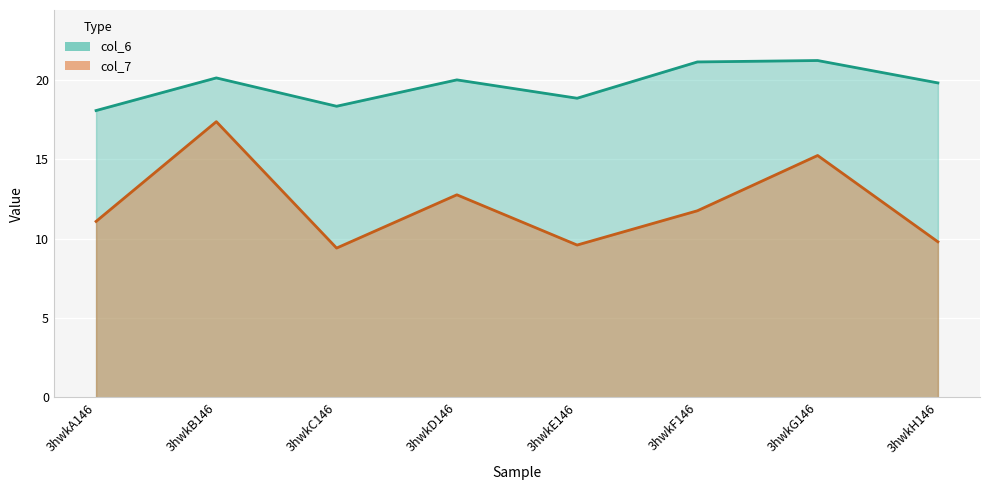

Is the value of col_6 at 3hwkB146 greater than the value of col_7 at 3hwkA146?

Yes